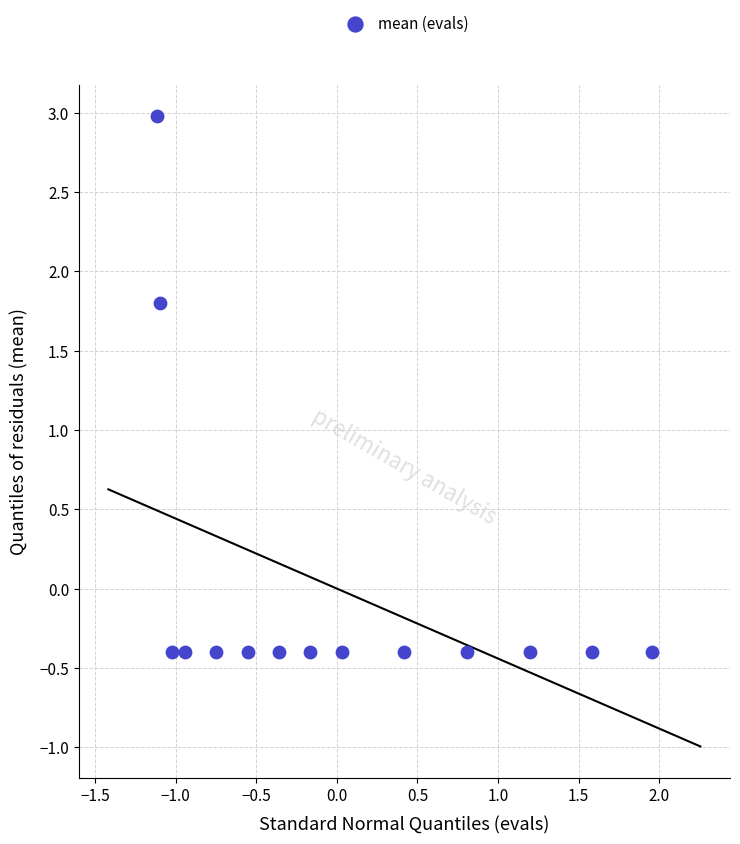

What is the range of X values (max minus min)?

3.1